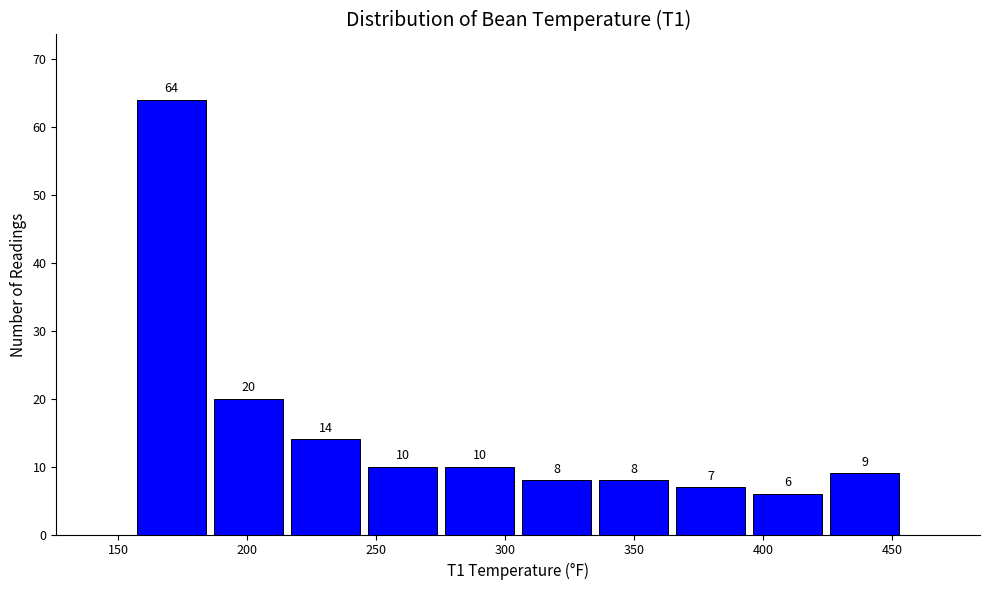

Over which range of the x-axis is the bar tallest?

155 to 185